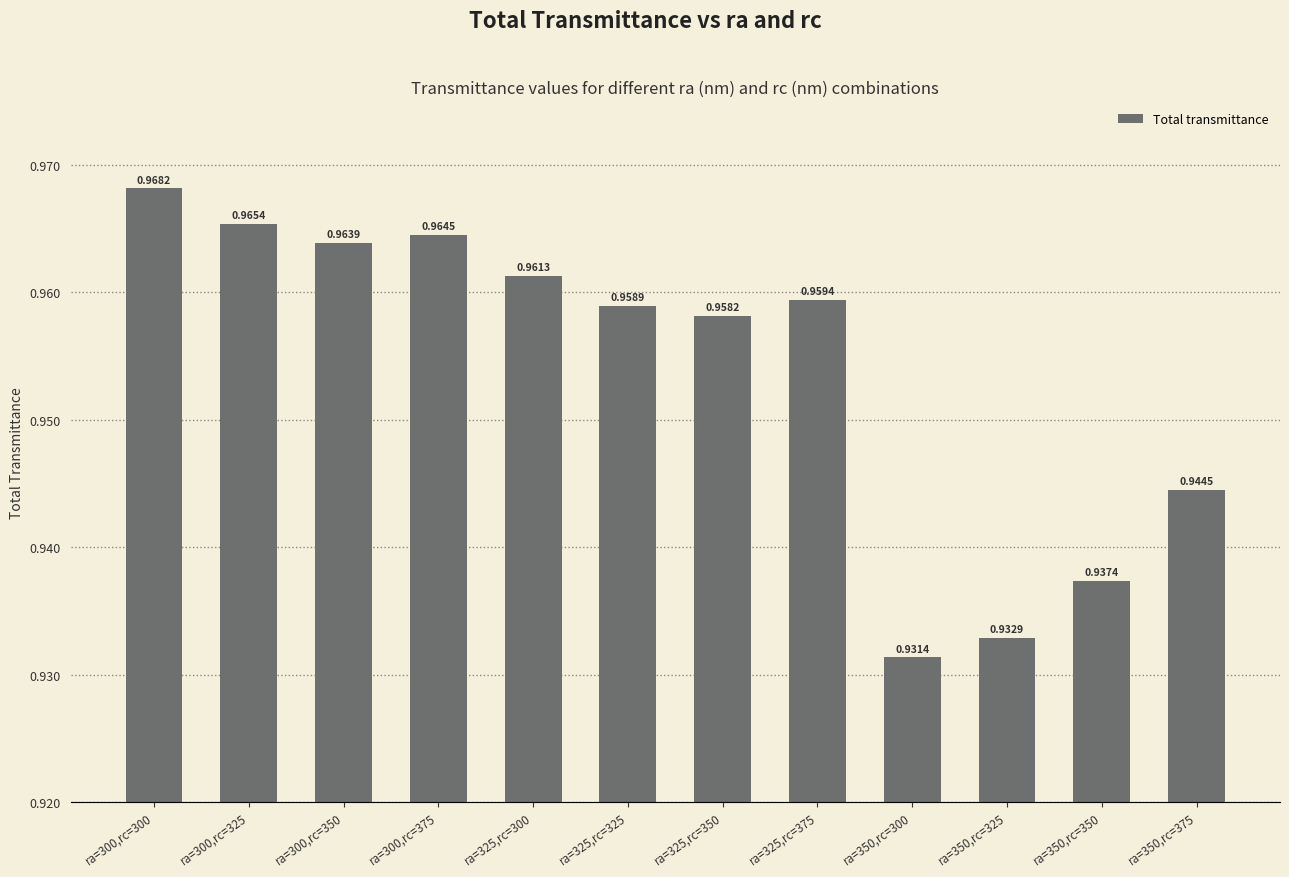

What is the sum of the values at ra=350,rc=300 and ra=350,rc=375?

1.9